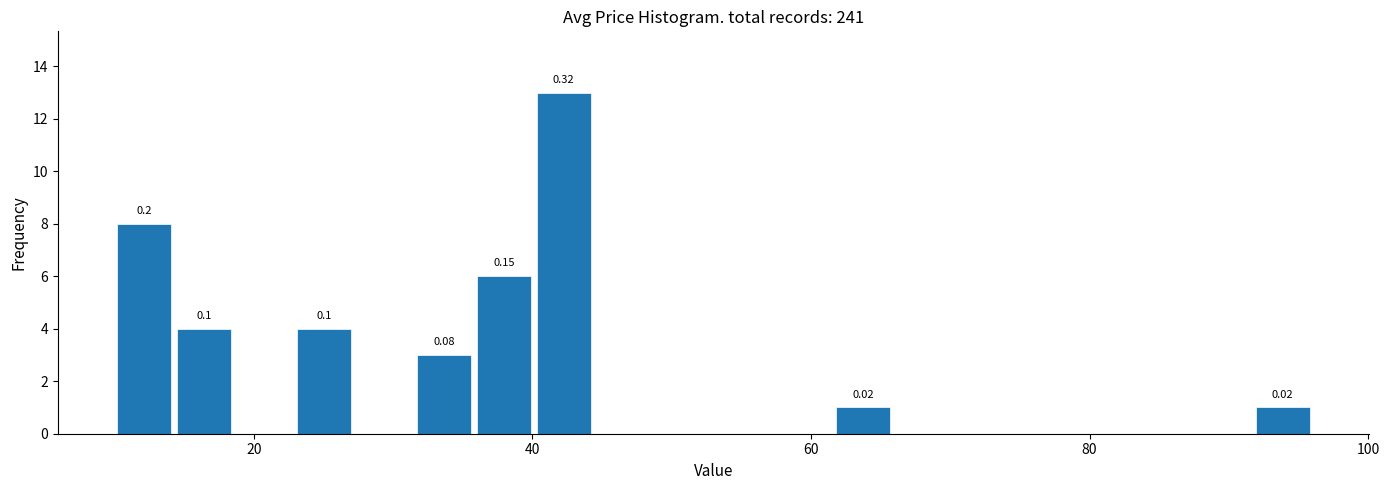

Around what value on the x-axis is the tallest bar? Give the approximate position of its centre, as read against the axis.

42